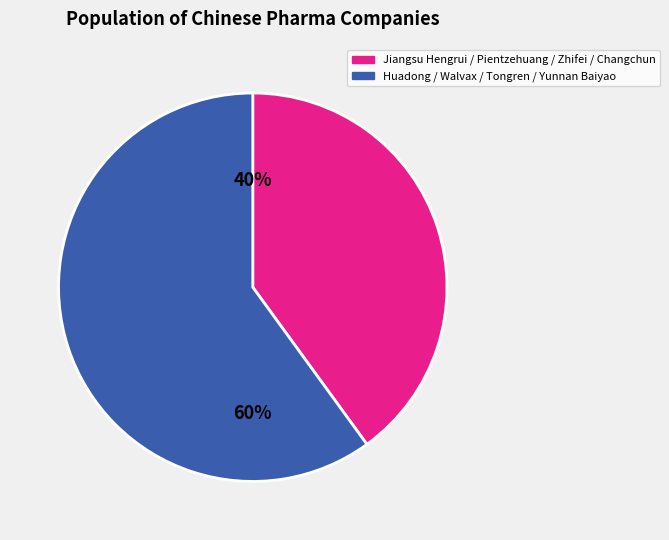

To the nearest percent, what is the difference between the largest and smallest slice percentages?

20%